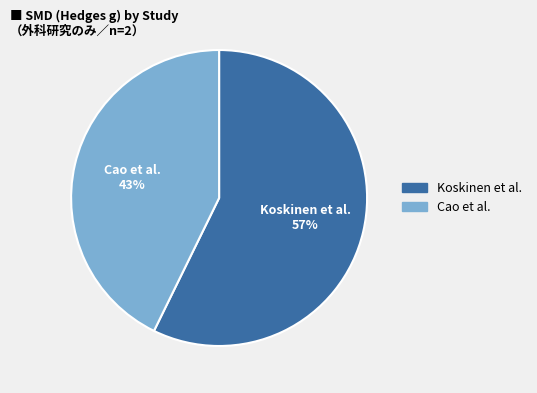

Combined, do Koskinen et al. and Cao et al. account for over 50%?

Yes